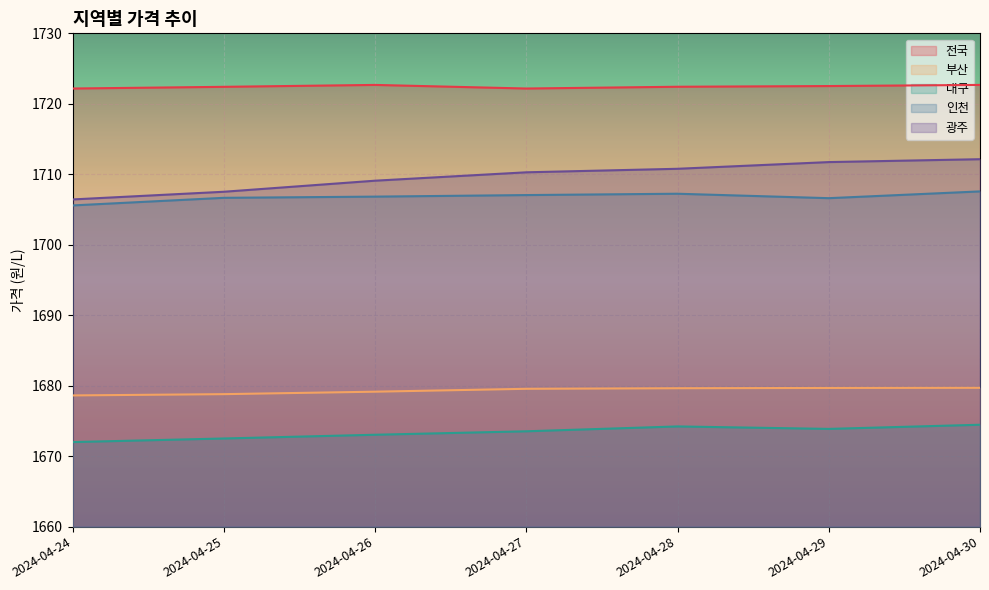

The 인천 series shows 923.6 at 2024-04-24. True or false?

False